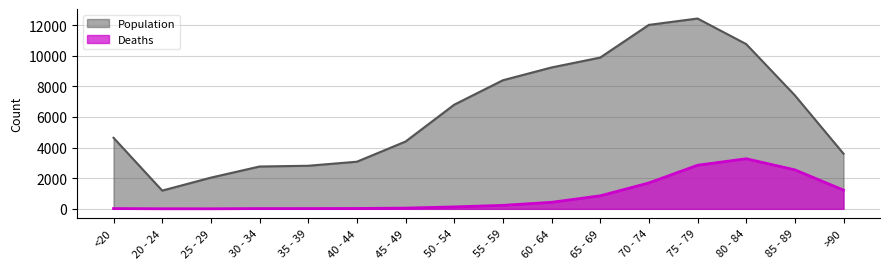

Between 60 - 64 and 20 - 24, which is larger?

60 - 64